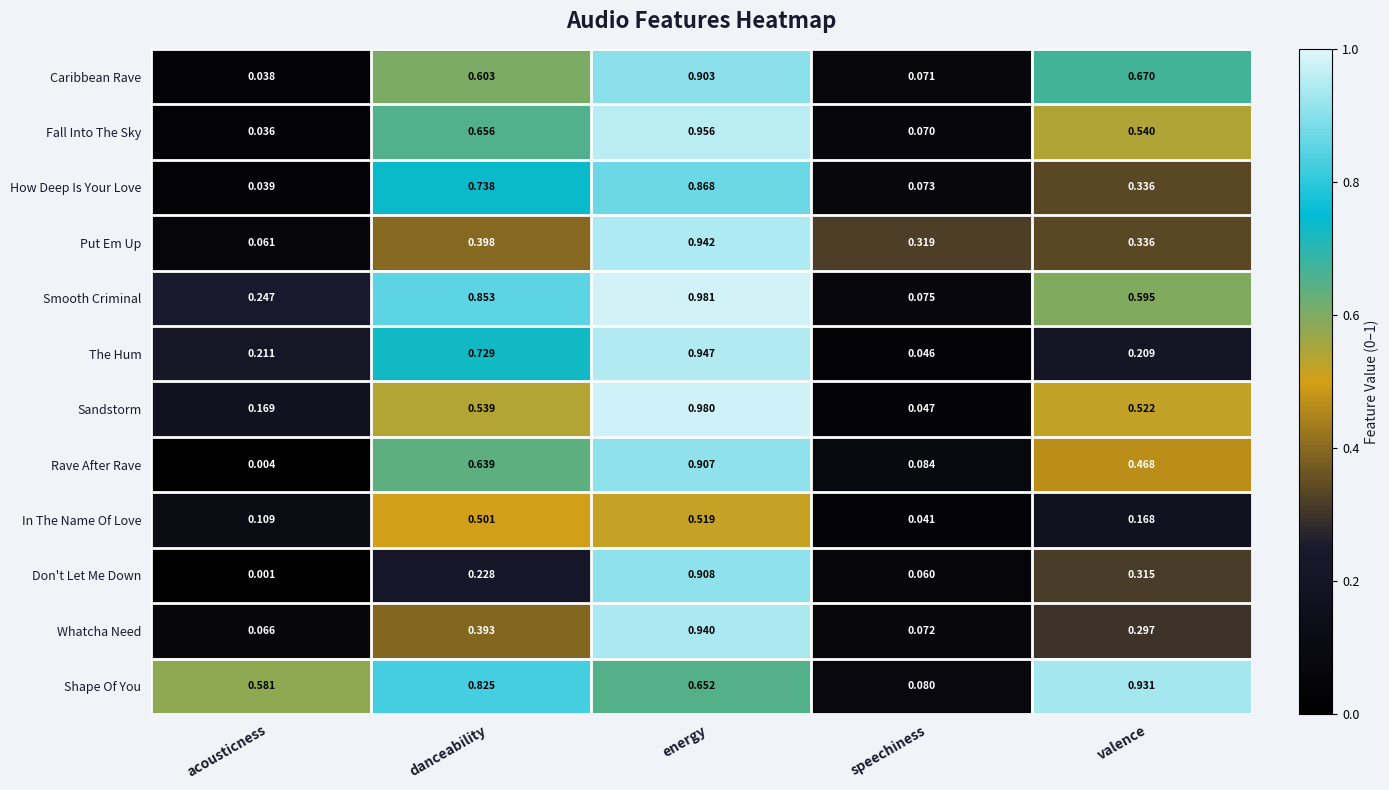

List the labels in order of Shape Of You value, largest first.

valence, danceability, energy, acousticness, speechiness